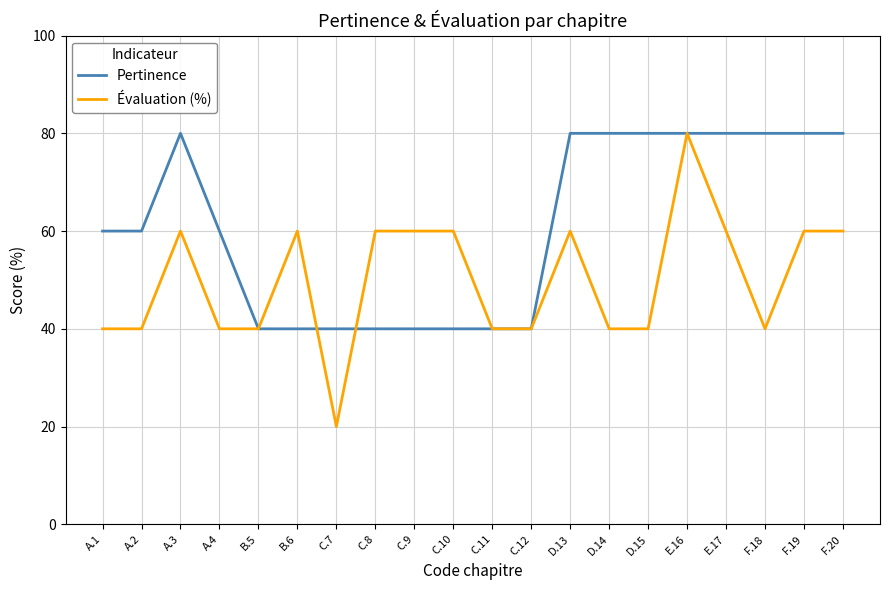

Count the number of data series in this chart.

2